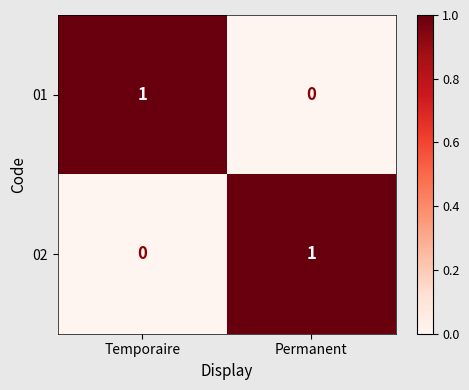

True or false: 01 has a value of 1 at Temporaire.

True